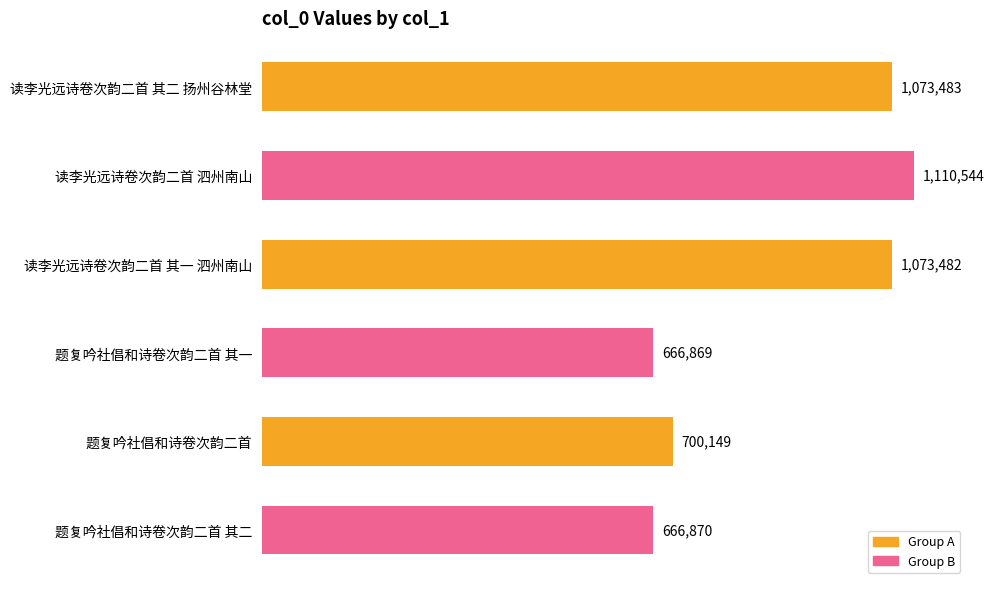

What is the sum of all values?

5291397